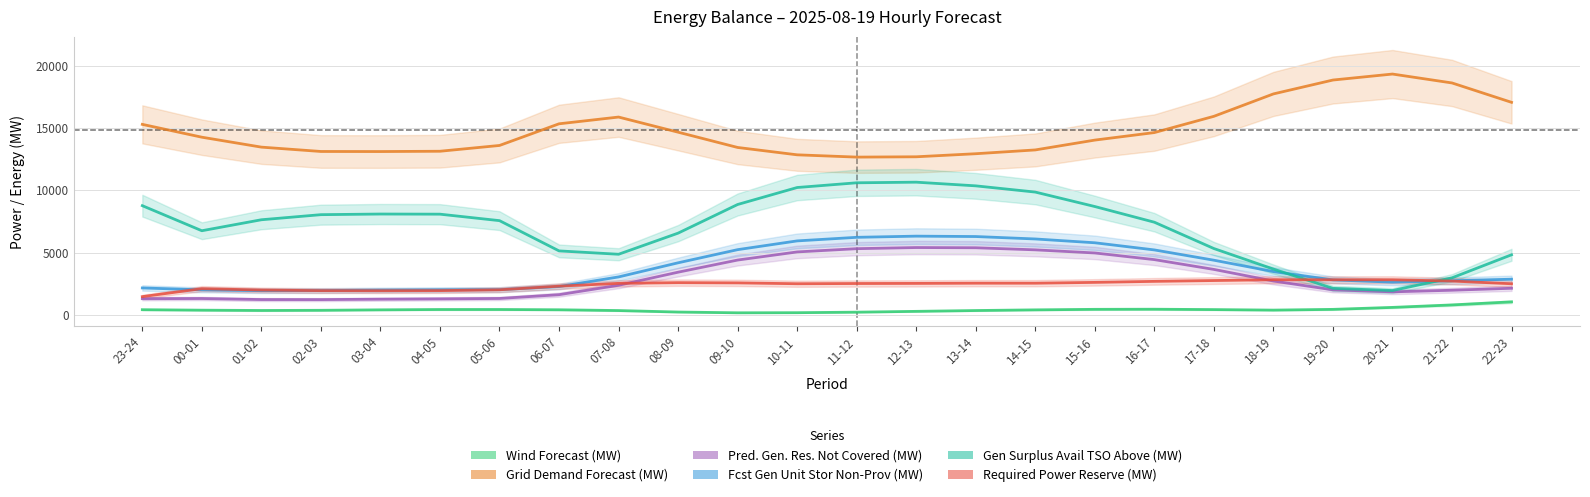

What position from the right is 03-04?

20